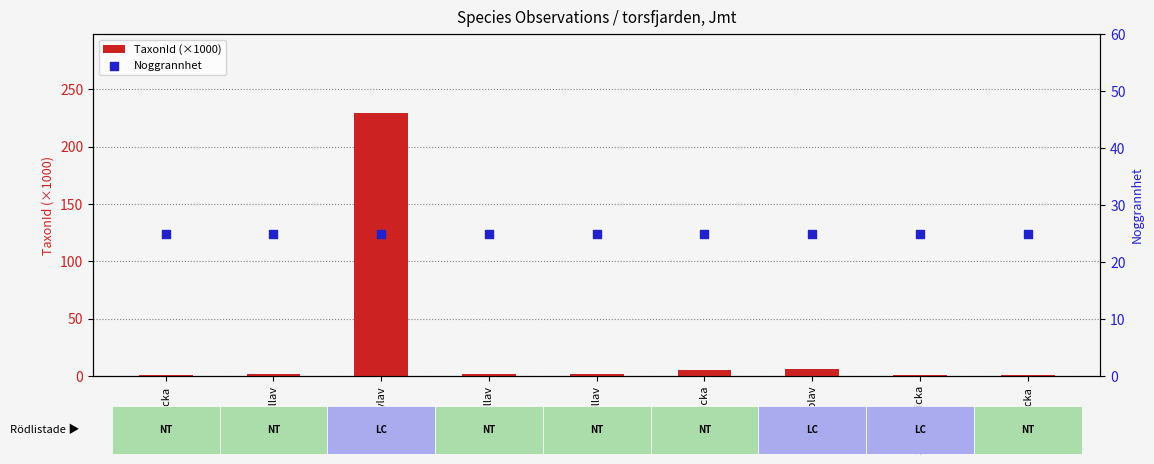

What is the total value across all series at Harticka?

26.1